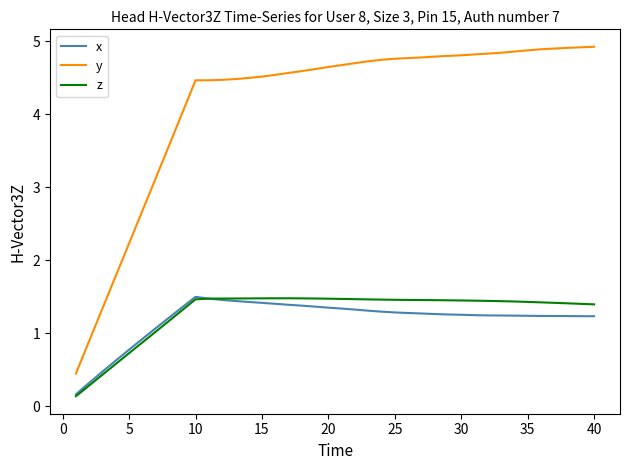

What is the average value of the x series?

1.2